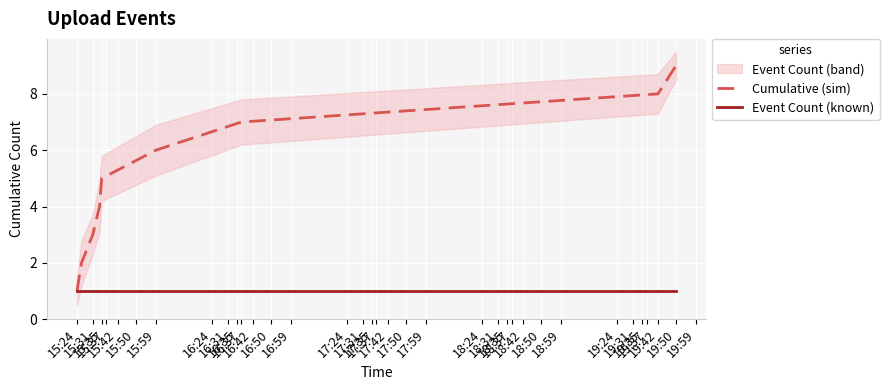

What is the maximum value for Cumulative (sim)?

9